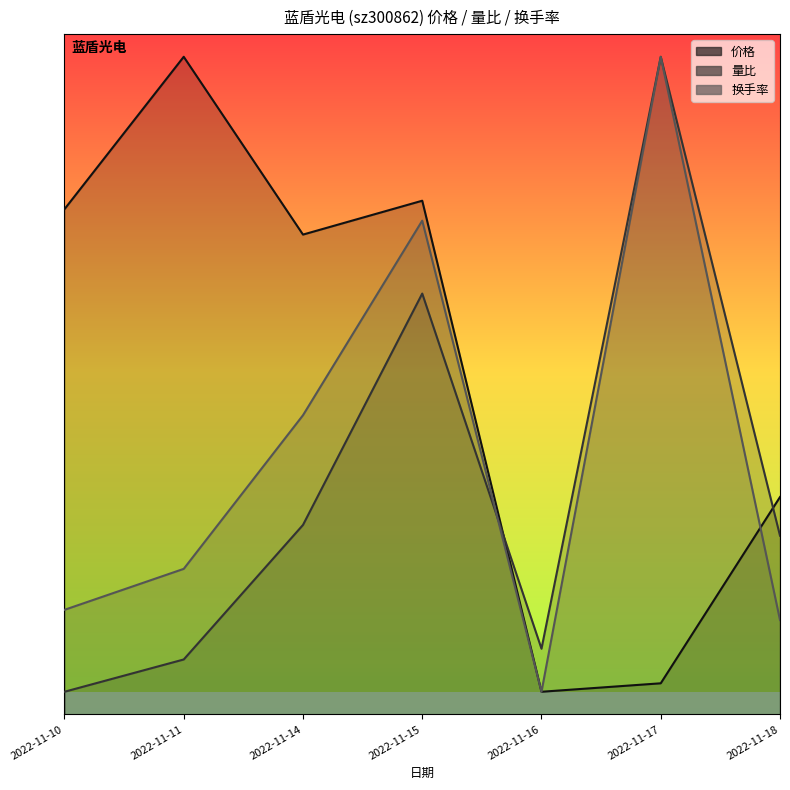

What is the approximate value of 换手率 at 2022-11-16?

1.0